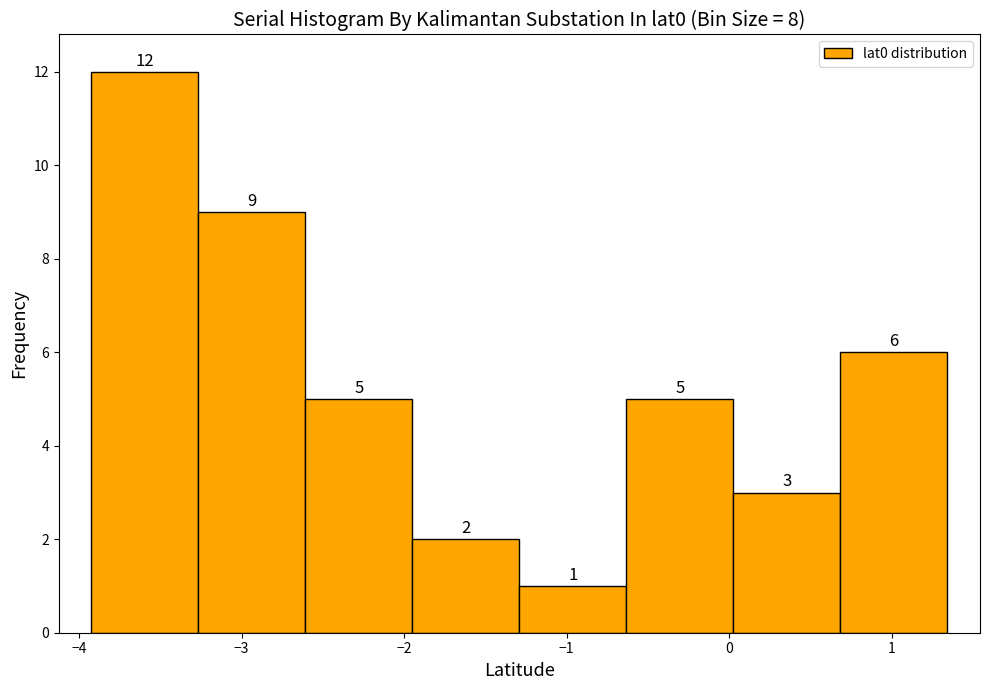

How tall is the bar that spans 0.0 to 0.7 on the x-axis? The bar edges are not printed on the chart, so give them approximately, as read against the axis.

3